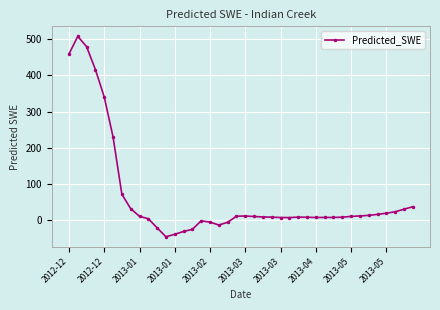

True or false: there are more than 0 points higher than both neighbors.

True